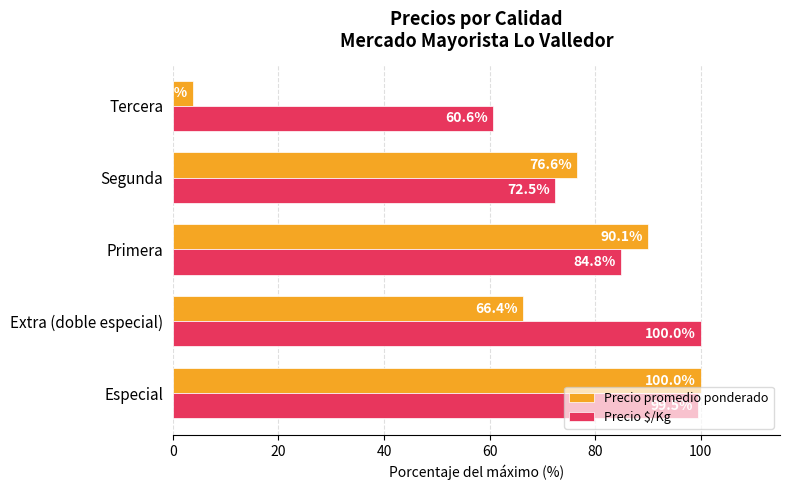

What is the spread (max minus min) of values at Extra (doble especial)?

33.6